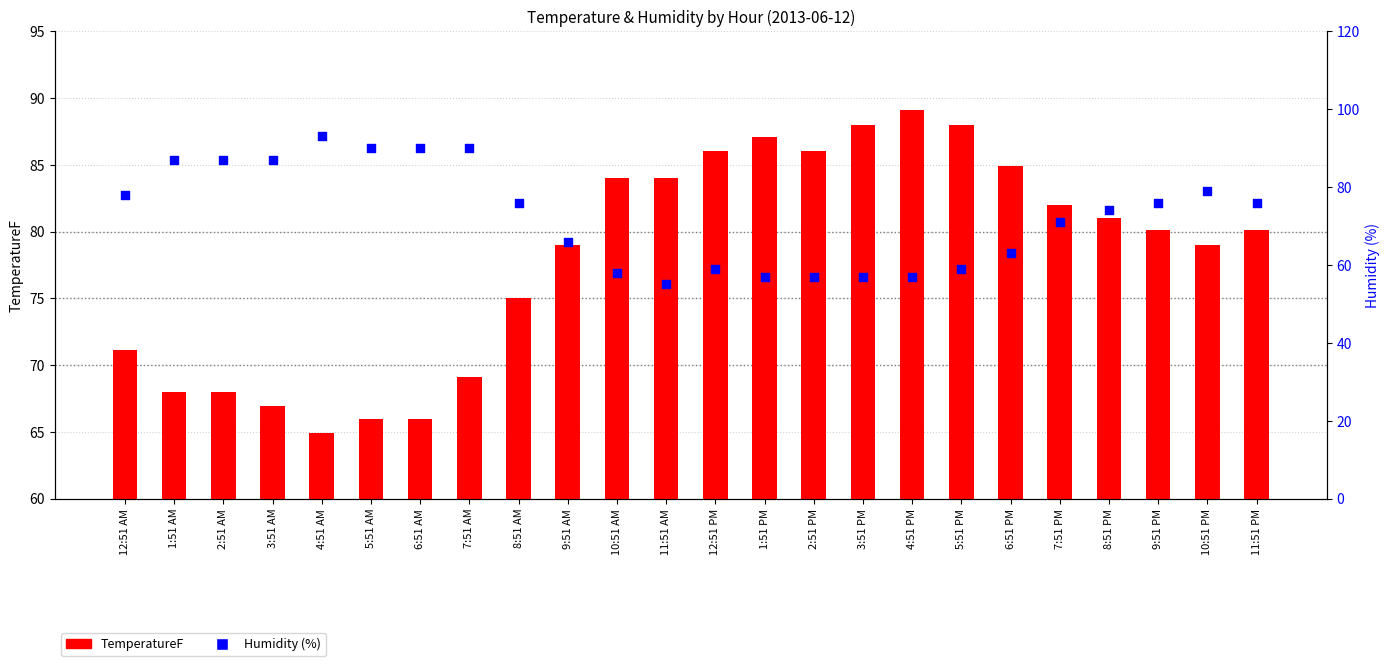

Is the value of Humidity (%) at 6:51 AM greater than the value of TemperatureF at 6:51 PM?

Yes